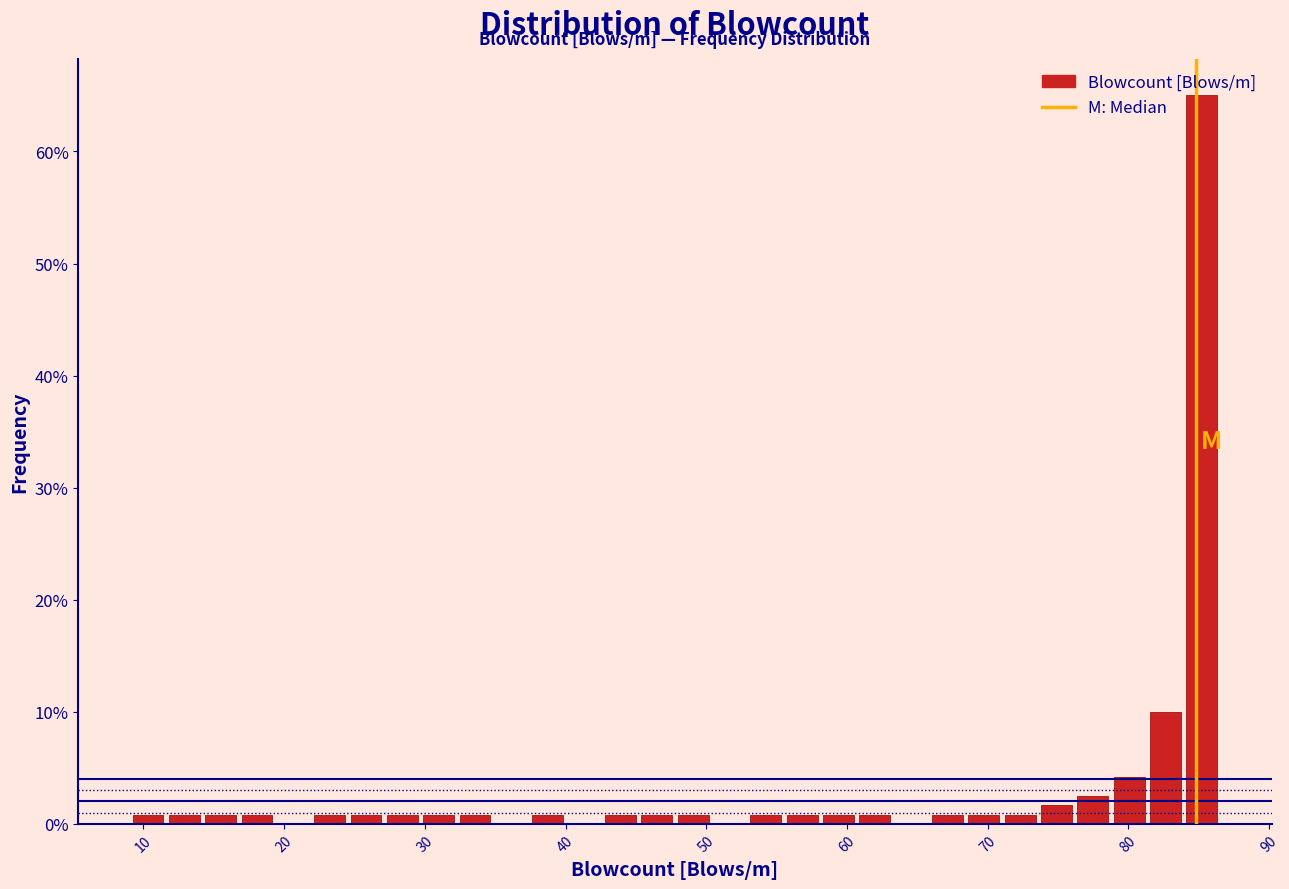

Around what value on the x-axis is the tallest bar? Give the approximate position of its centre, as read against the axis.

85